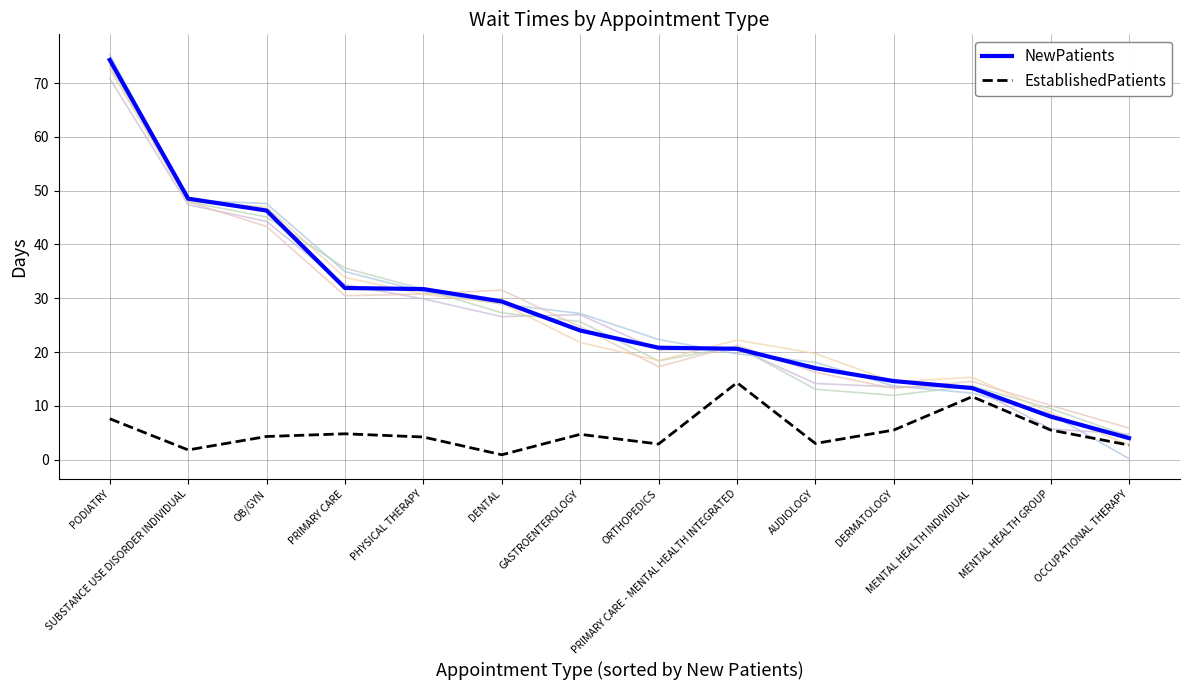

At how many categories does at least one series exceed 28?

6